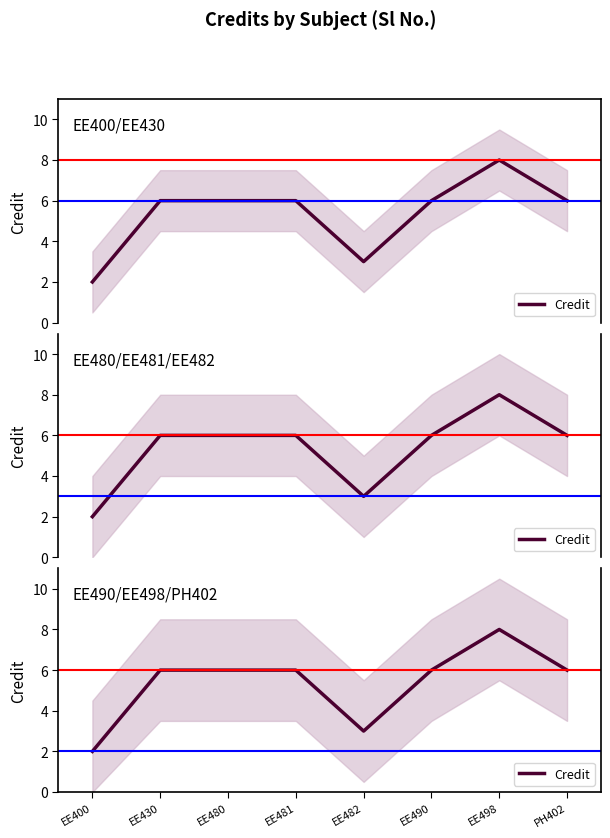

Which category has the lowest value across all series?

EE400